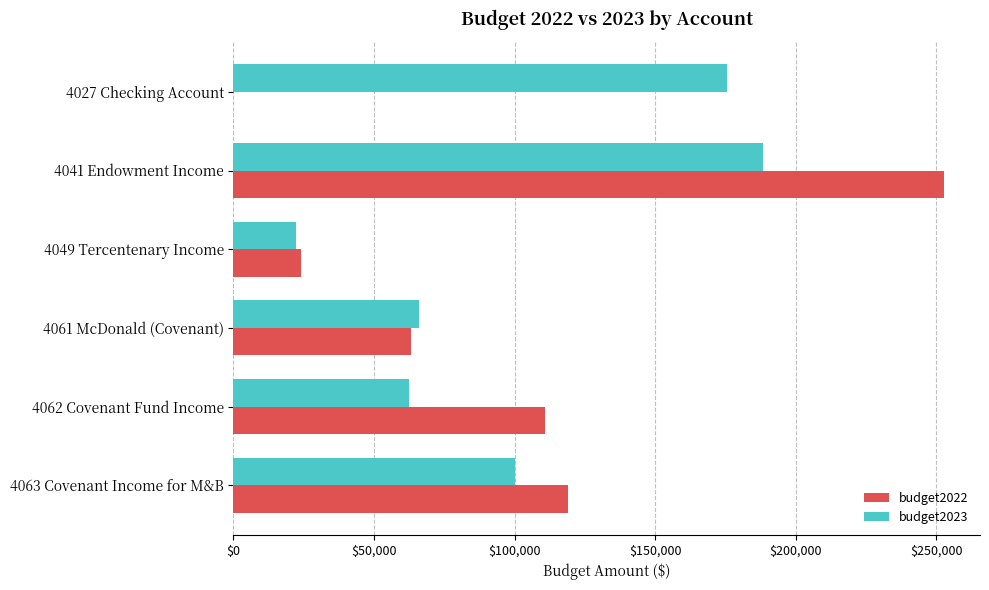

What are all the series names shown in the legend?

budget2022, budget2023